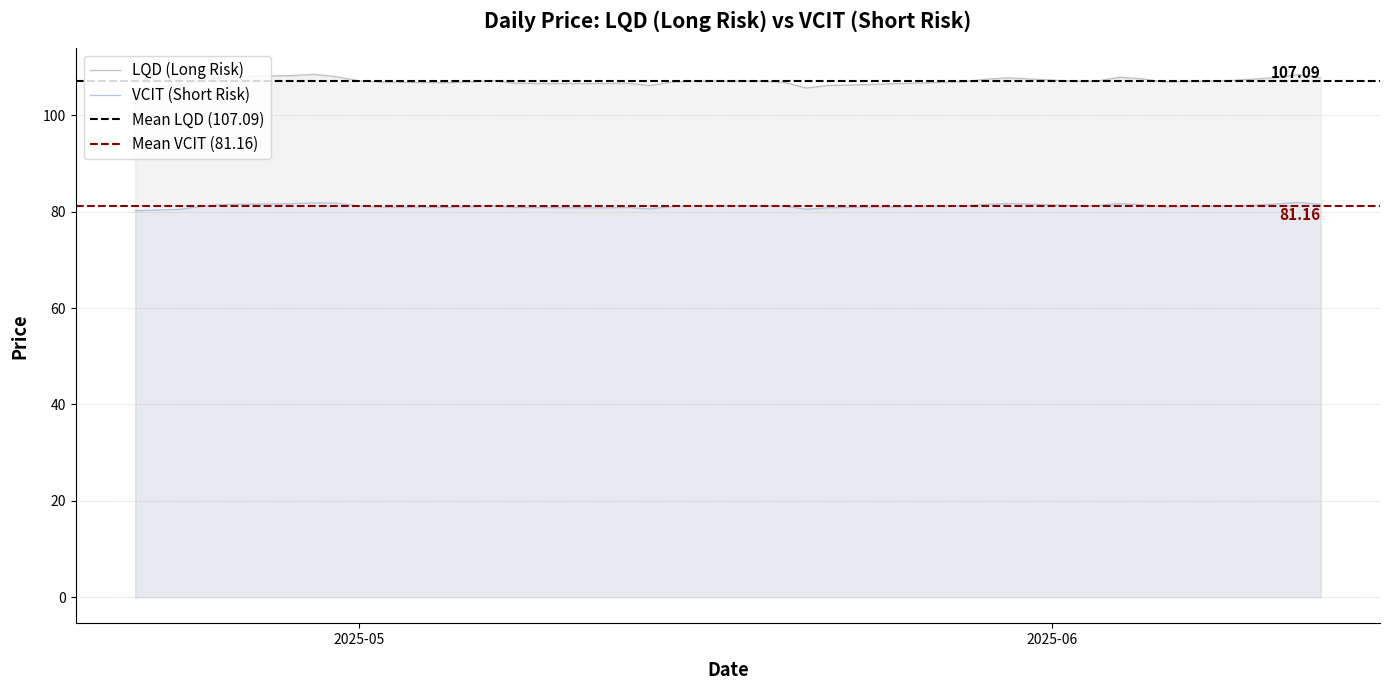

At which label does LQD (Long Risk) reach its minimum?

2025-04-21